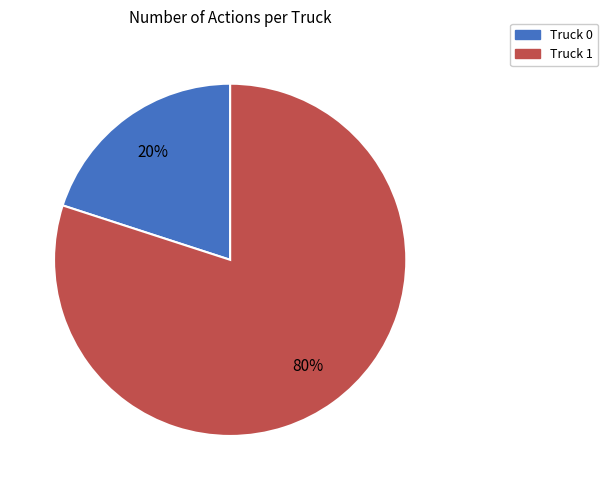

To the nearest percent, what is the average slice percentage?

50%